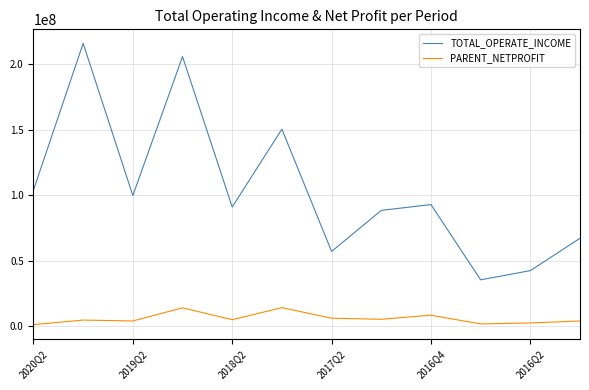

What is the maximum value for PARENT_NETPROFIT?

14342275.0